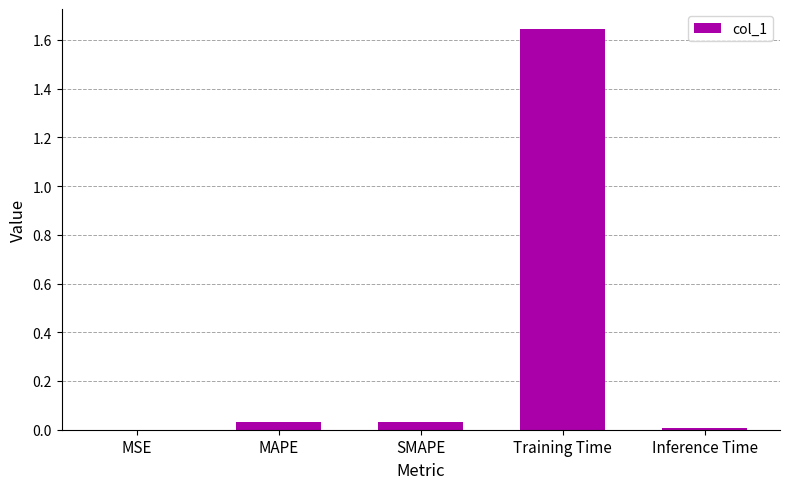

How many categories are shown in the chart?

5